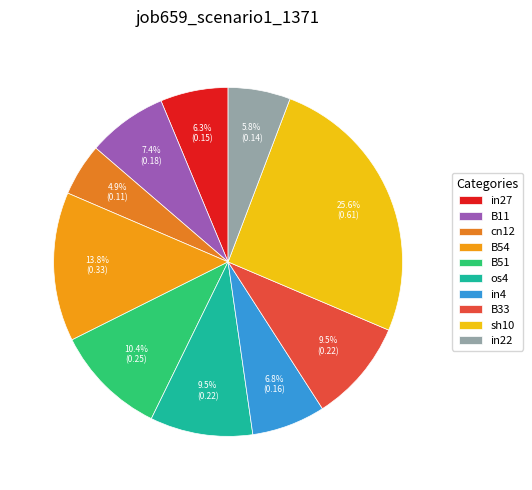

What is the smallest slice in the pie chart?

cn12